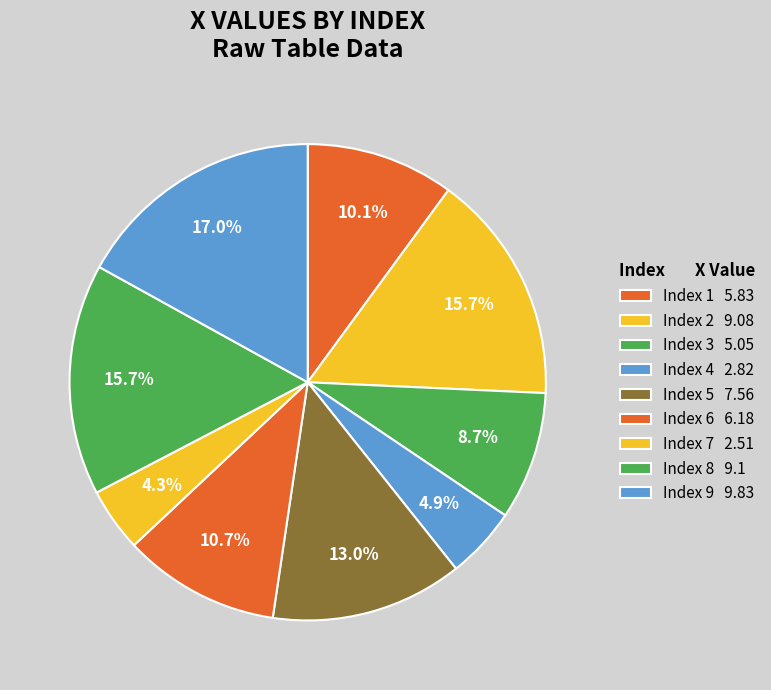

Is there any slice that represents more than half of the pie?

No